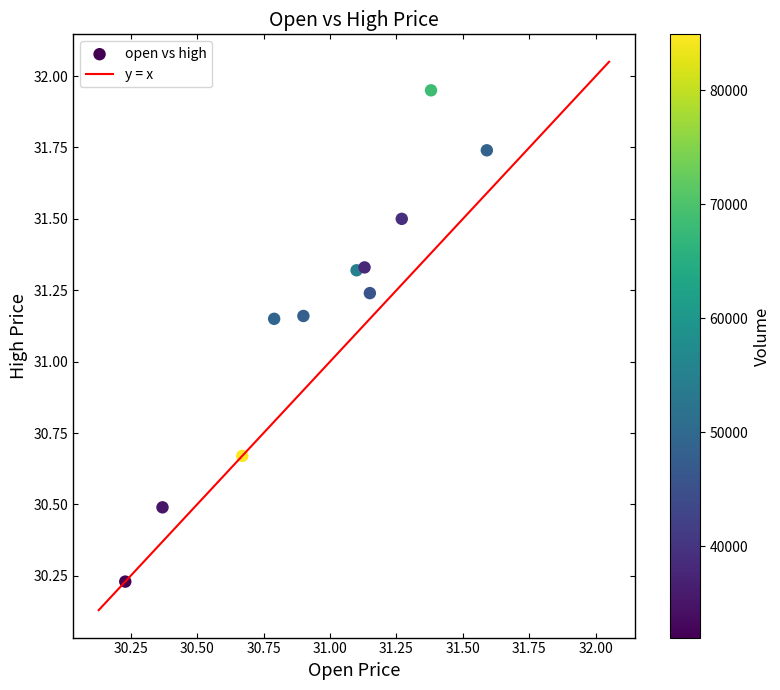

What is the range of X values (max minus min)?

1.4